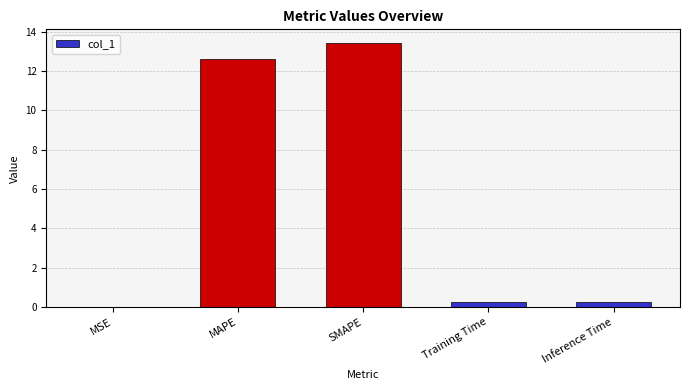

Are the bars grouped side by side (vs. stacked)?

No